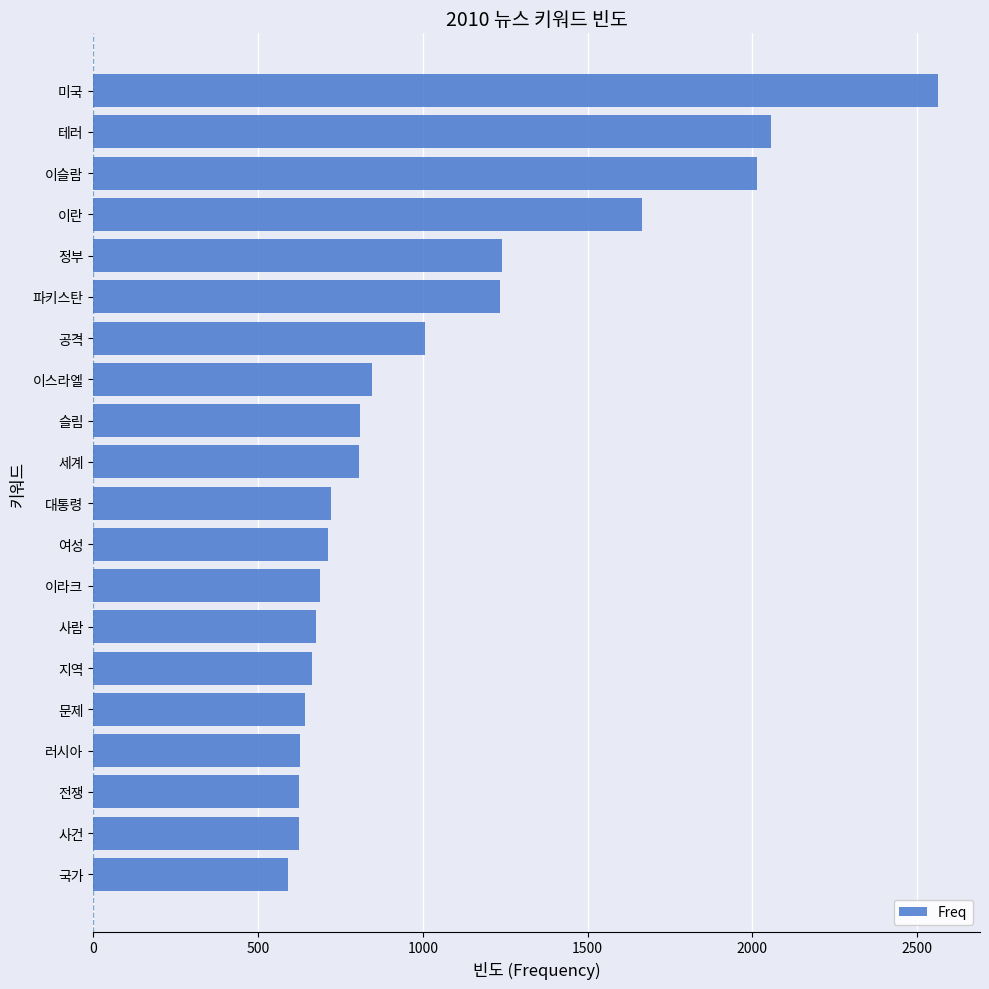

What is the average value?

1041